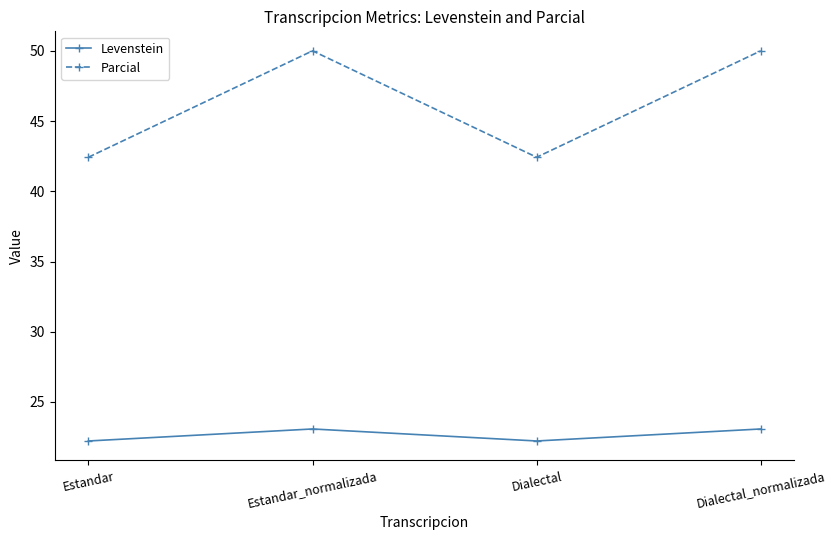

What is the maximum value for Parcial?

50.0